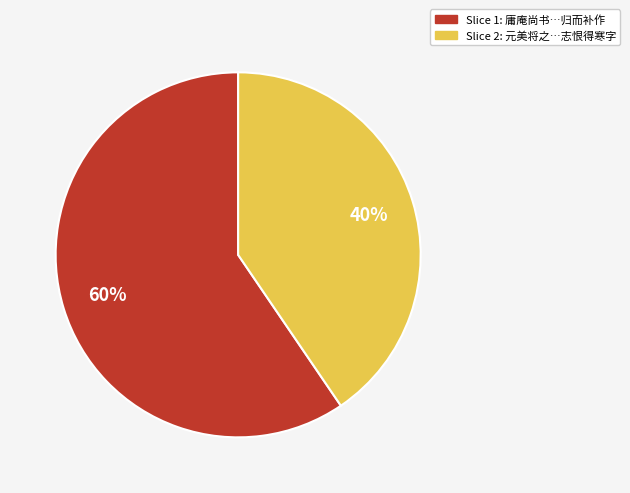

Is there any slice that represents more than half of the pie?

Yes